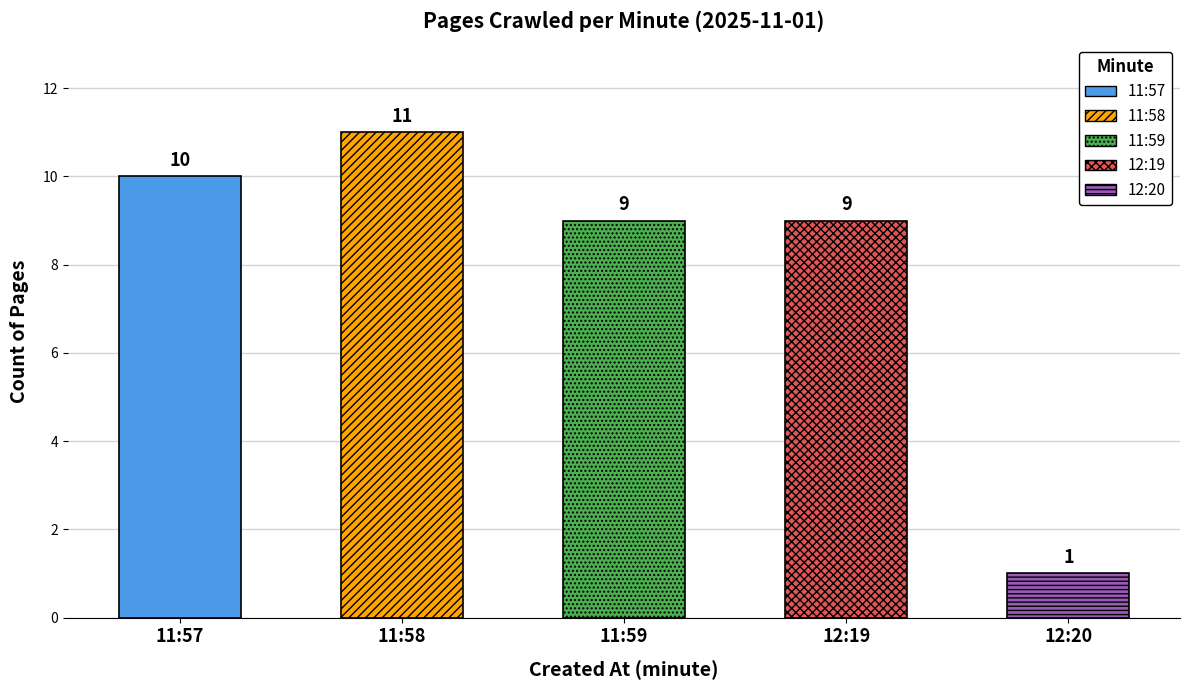

At which category does the chart reach its minimum across all series?

12:20